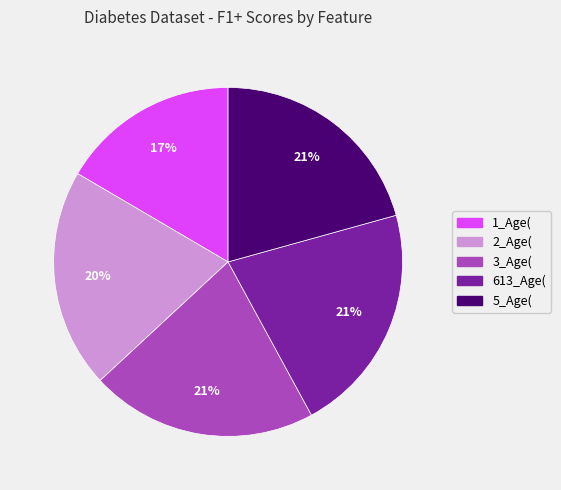

To the nearest percent, what portion does 1_Age( represent?

17%